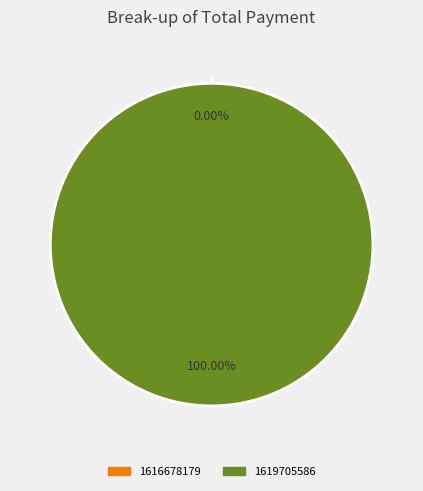

Which category accounts for the majority?

1619705586